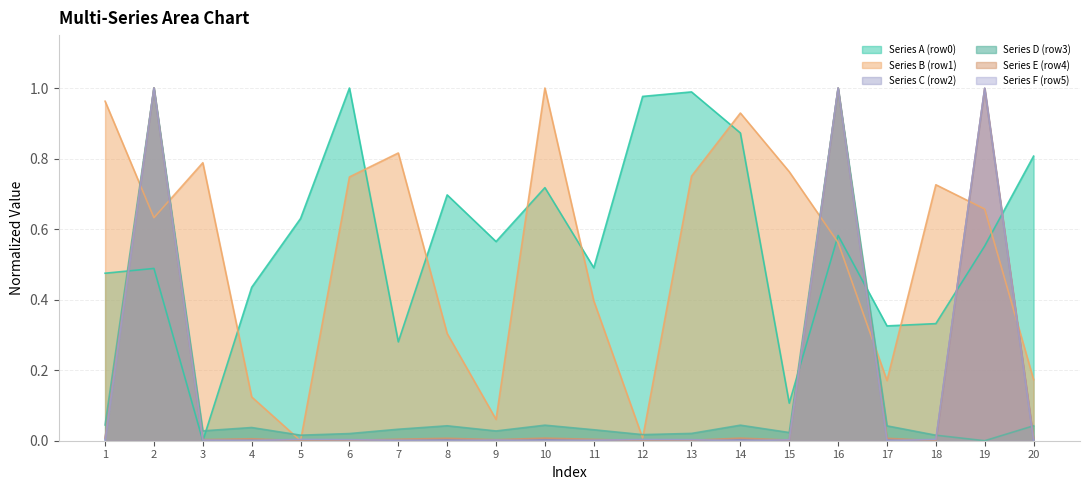

Which series changed the most between 1 and 4?

row1